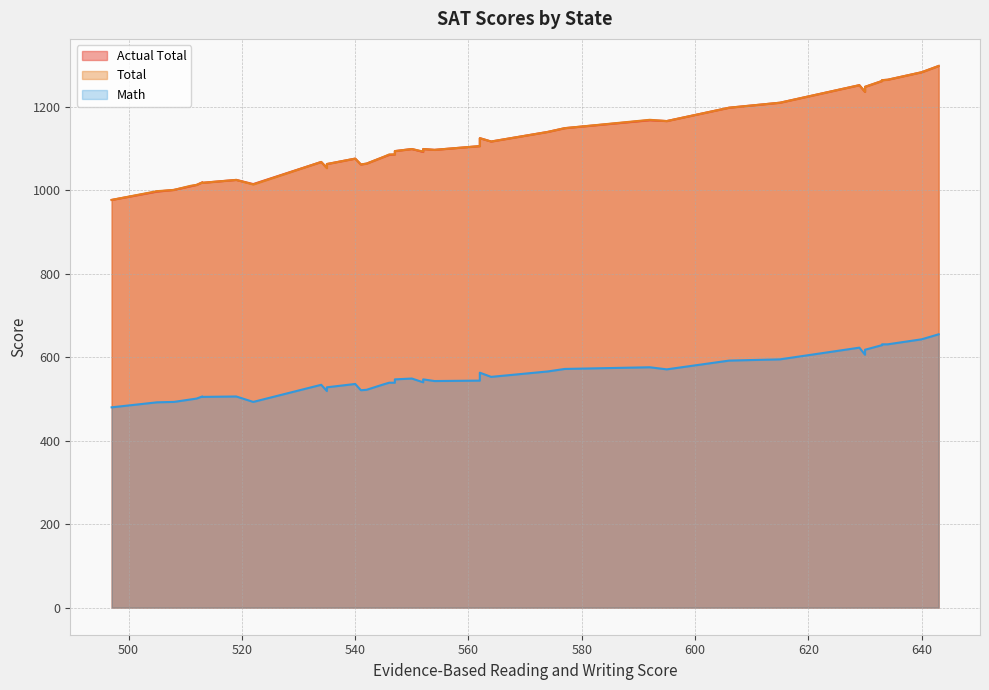

Is it true that Math equals 571 at 595?

True